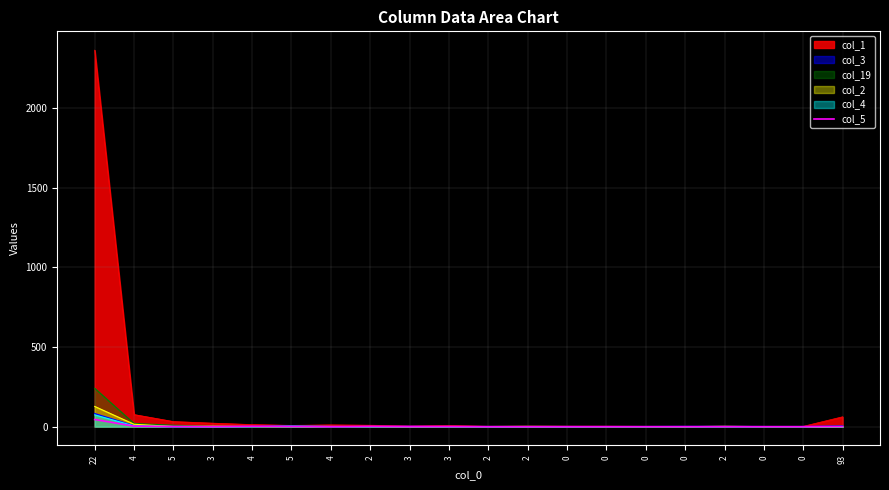

Count the number of categories in the chart.

20